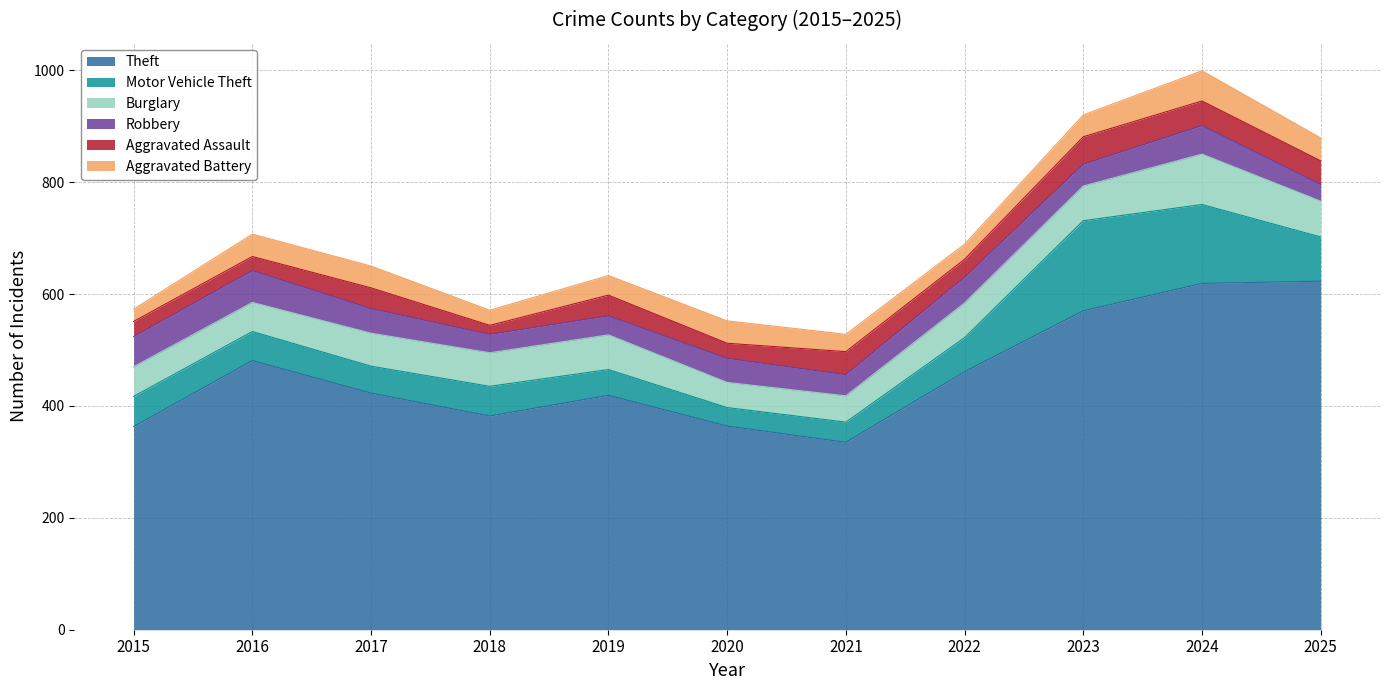

Which series has the largest range (max minus min)?

Theft